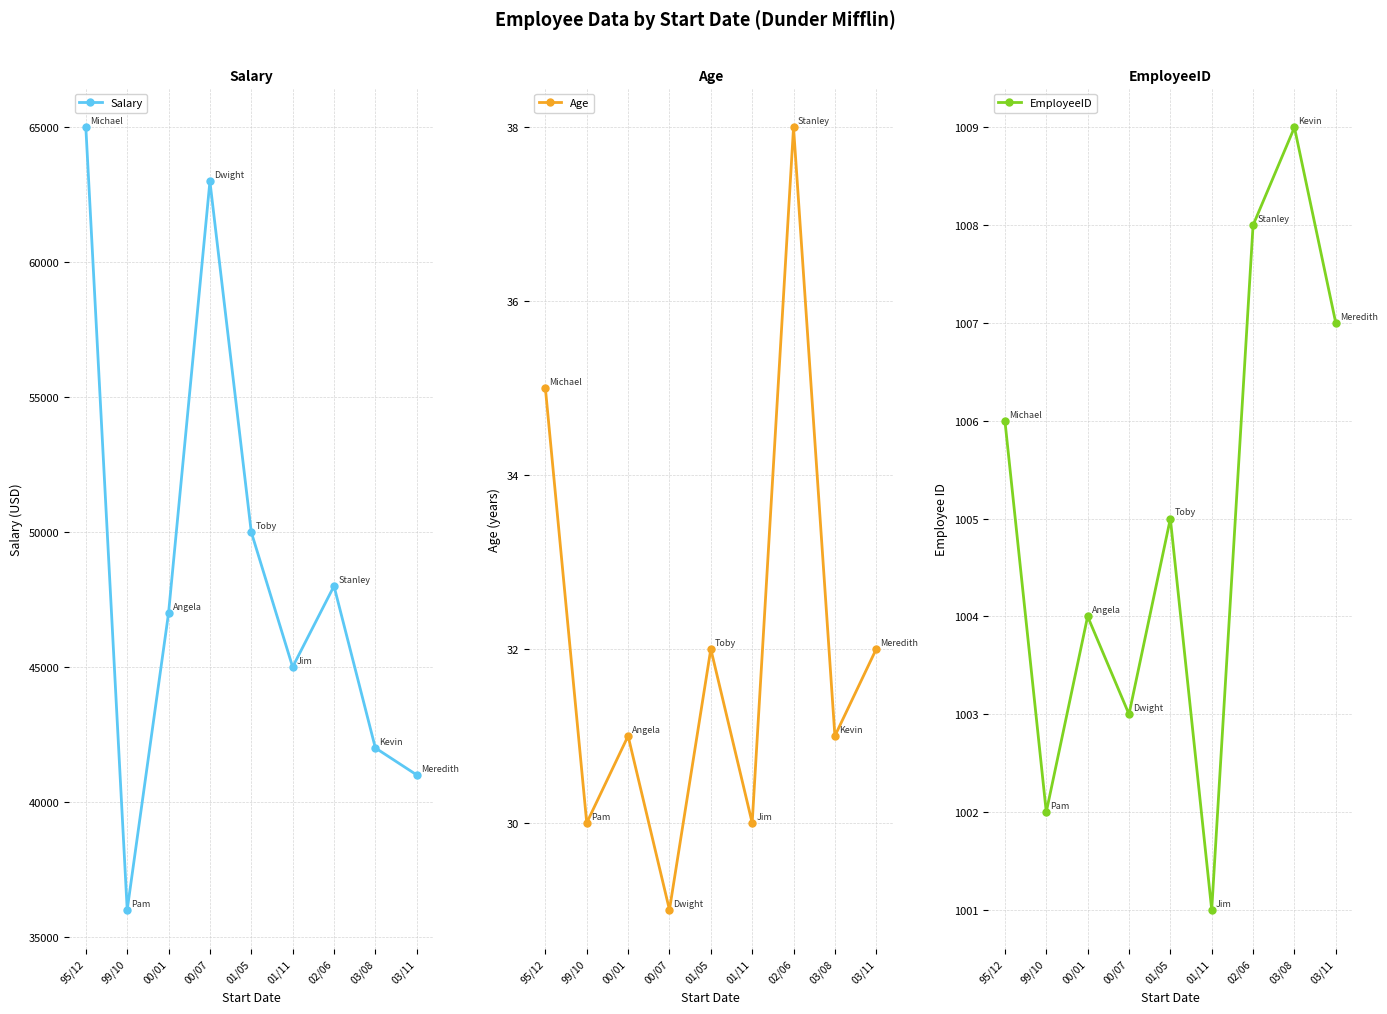

List the labels in order of Age value, largest first.

02/06, 95/12, 01/05, 03/11, 00/01, 03/08, 99/10, 01/11, 00/07